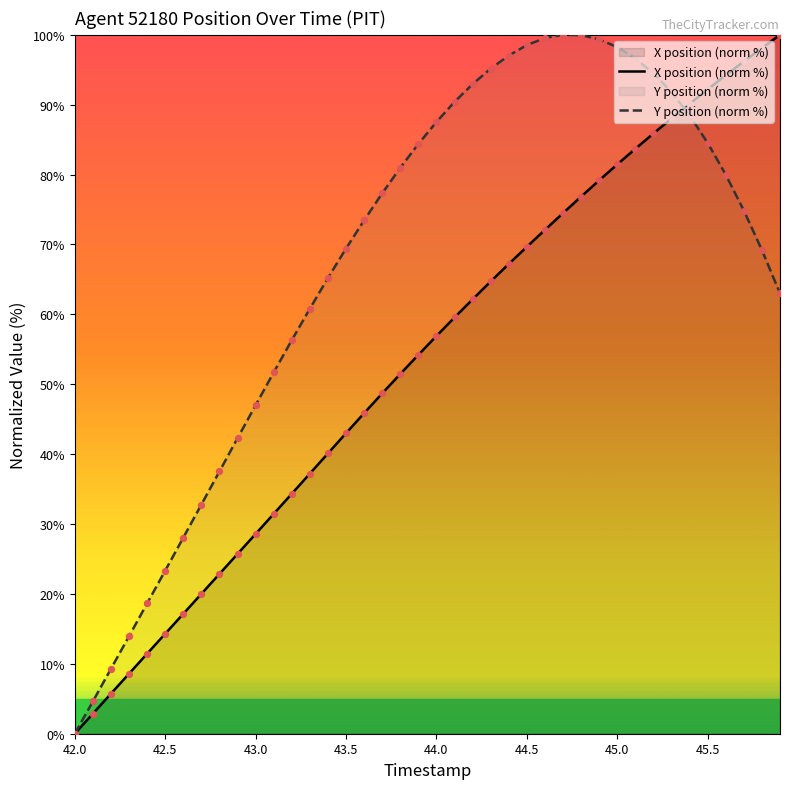

Which series has the widest spread of Y values?

X